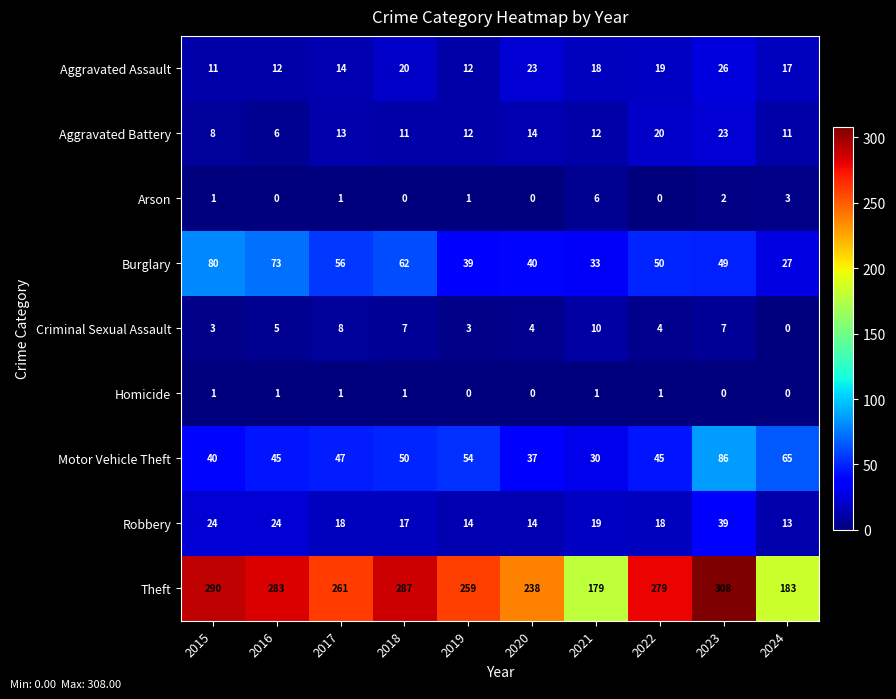

Which series changed the most between 2016 and 2021?

Theft